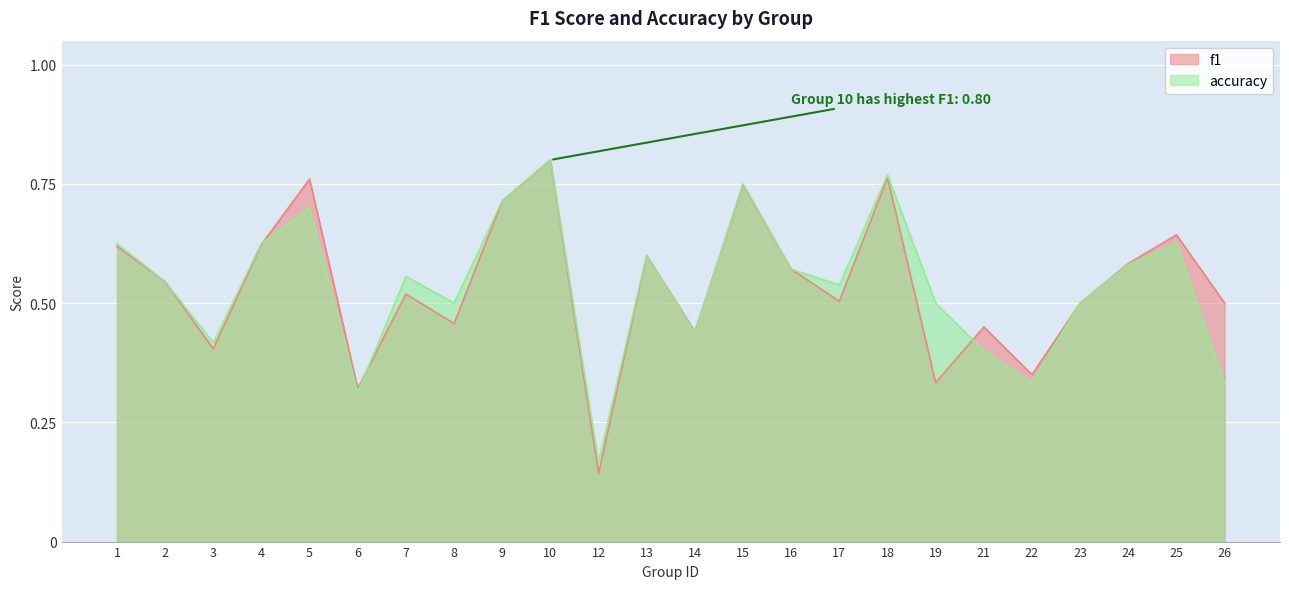

Which has a higher value, 2 or 6?

2